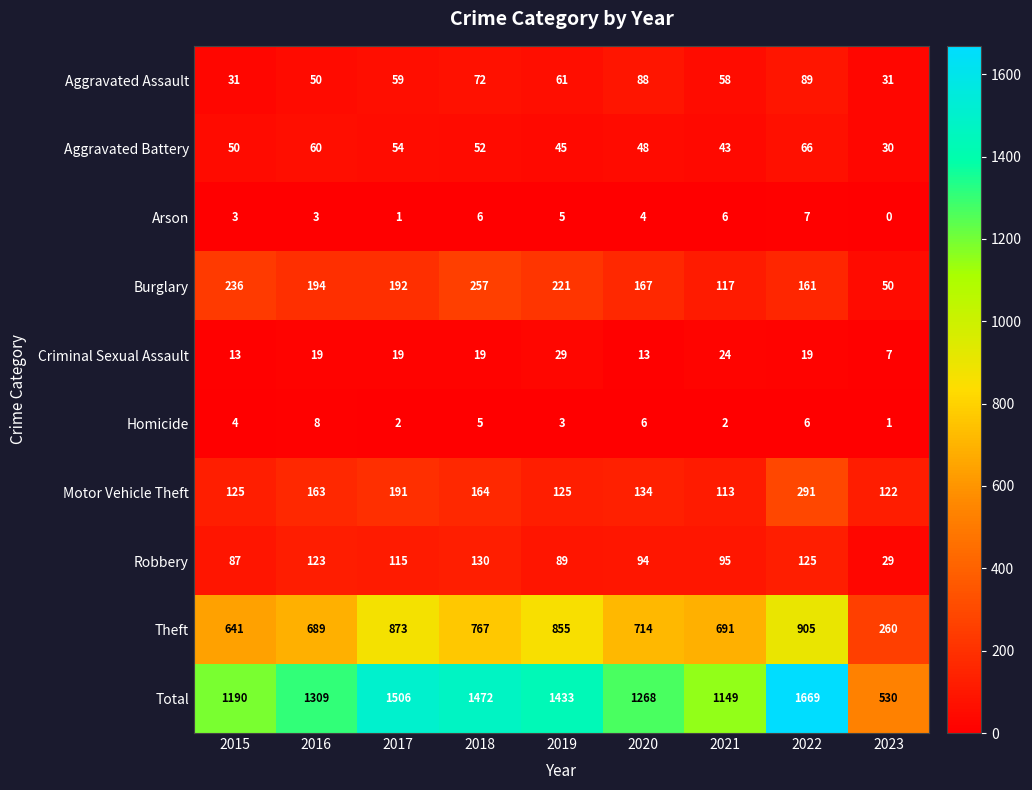

The value of Burglary at 2022 is 161. True or false?

True